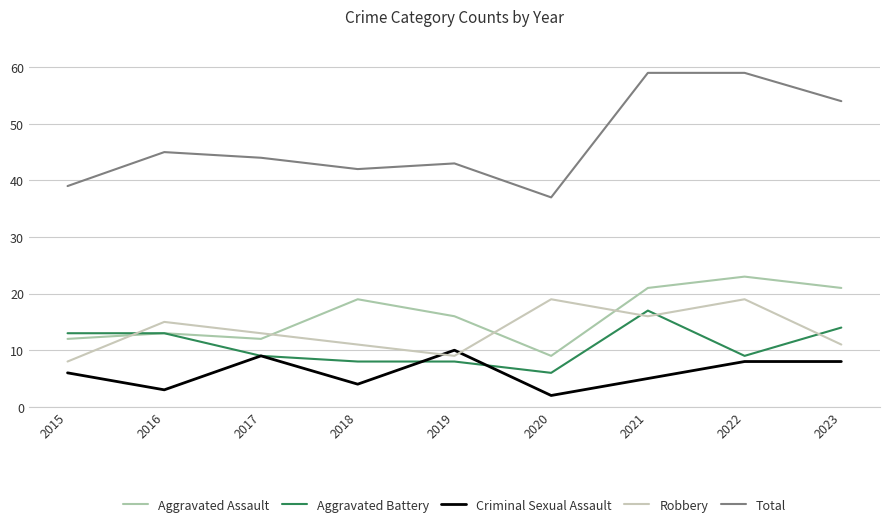

True or false: Aggravated Battery has a value of 3 at 2022.

False